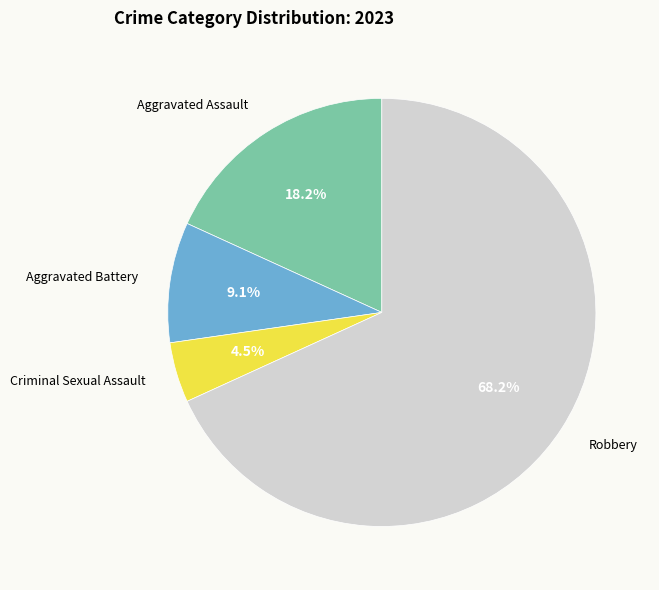

To the nearest percent, what is the average slice percentage?

25%